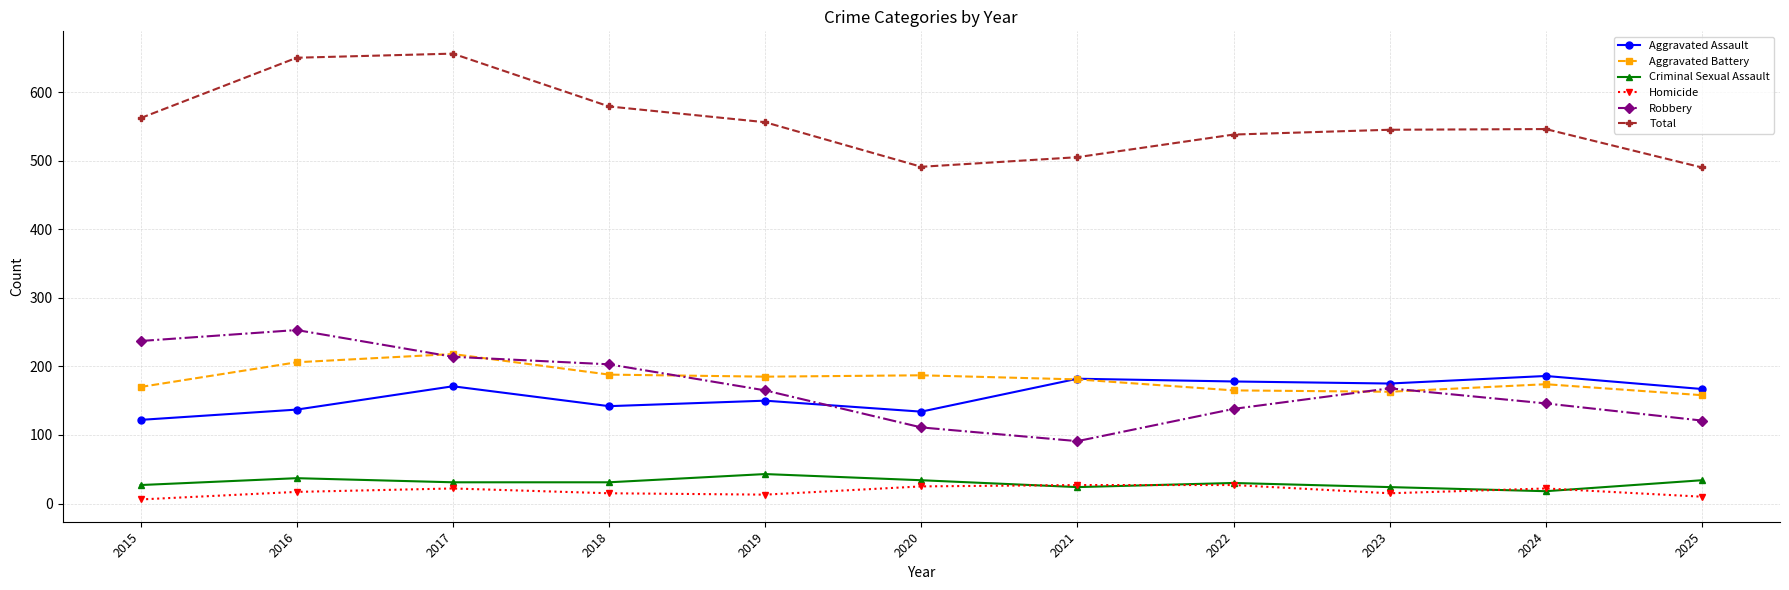

What is the spread (max minus min) of values at 2022?

511